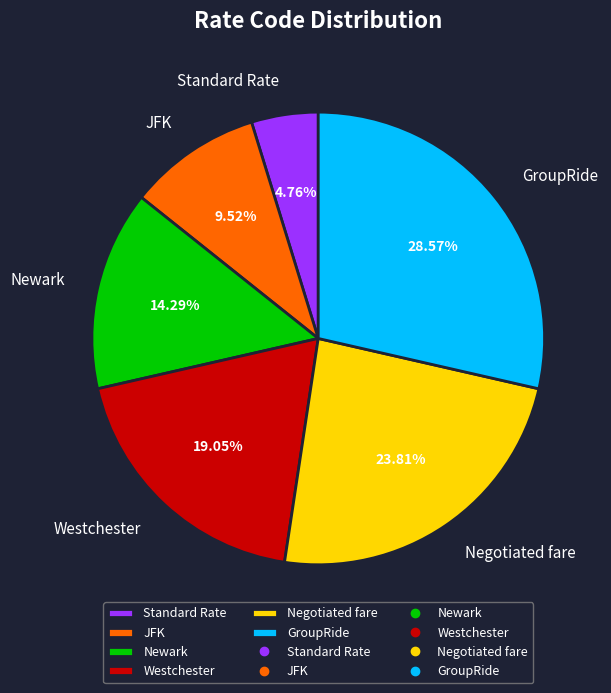

To the nearest percent, what is the difference between the largest and smallest slice percentages?

24%